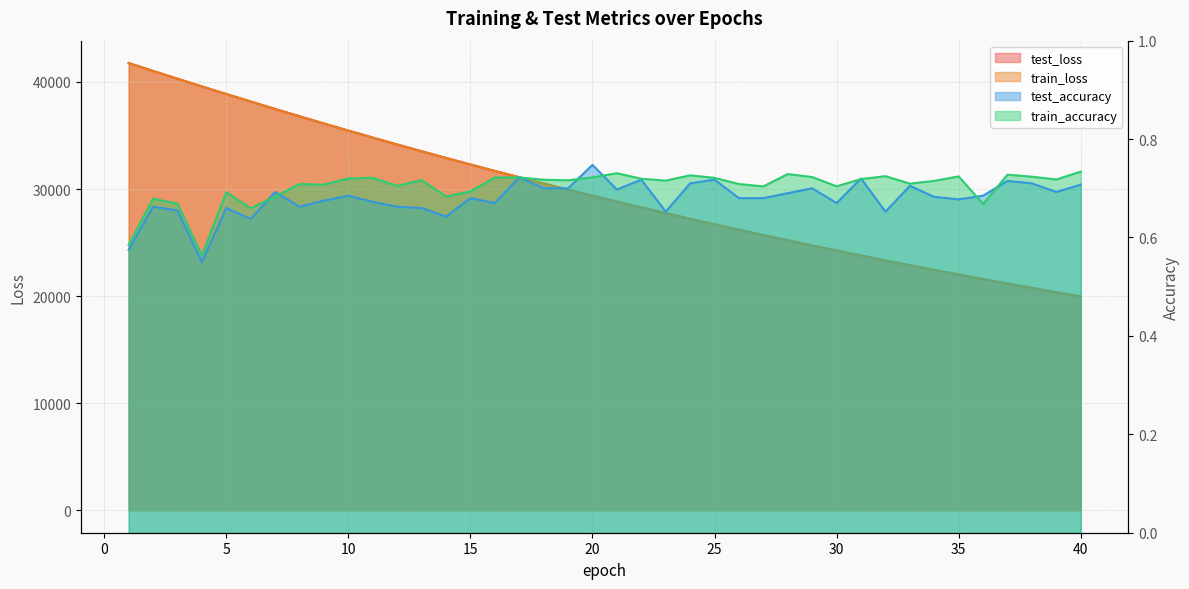

What is the sum of all train_accuracy values?

28.1